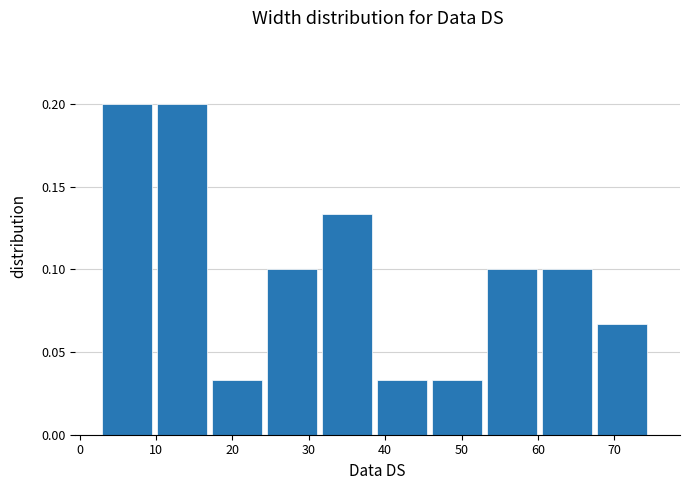

How tall is the bar that spans 10.2 to 17.4 on the x-axis? Neither the bar edges nor the heights are printed on the chart, so give them approximately, as read against the axes.

0.200